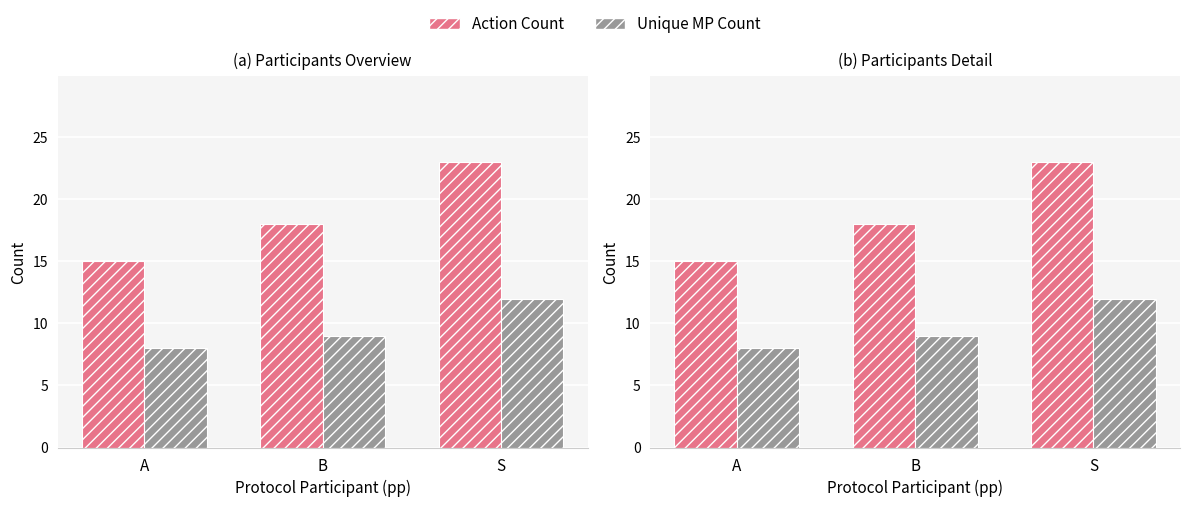

Does the chart contain stacked bars?

No